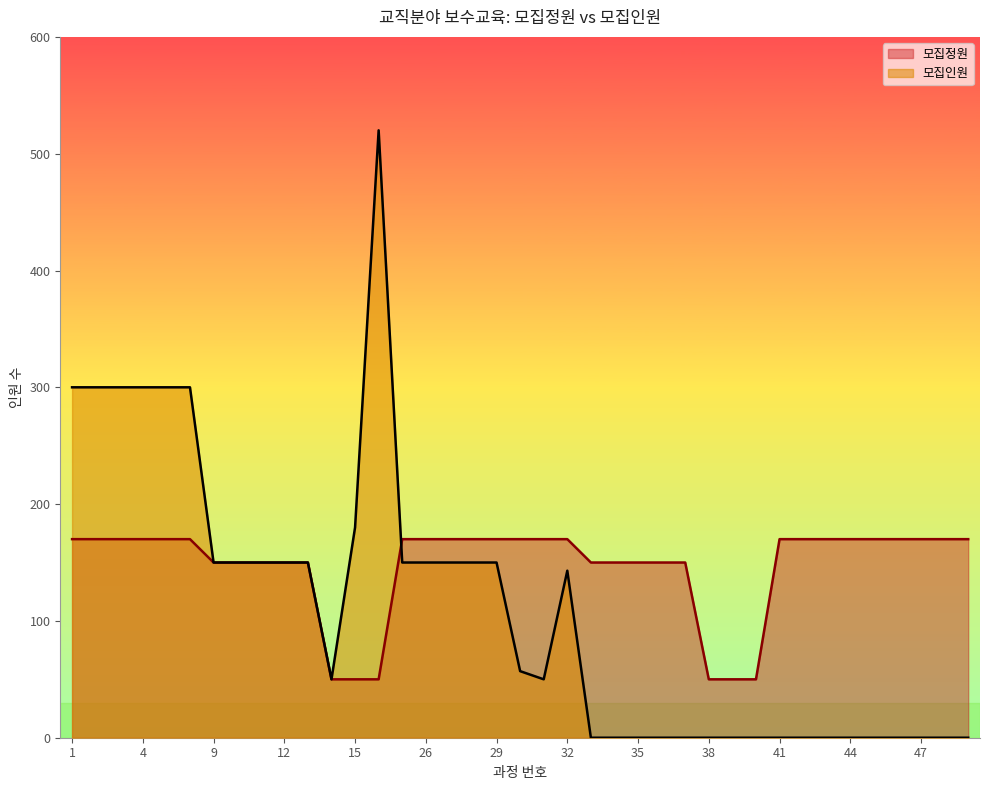

True or false: 모집정원 has more than 1 interior local peaks.

False